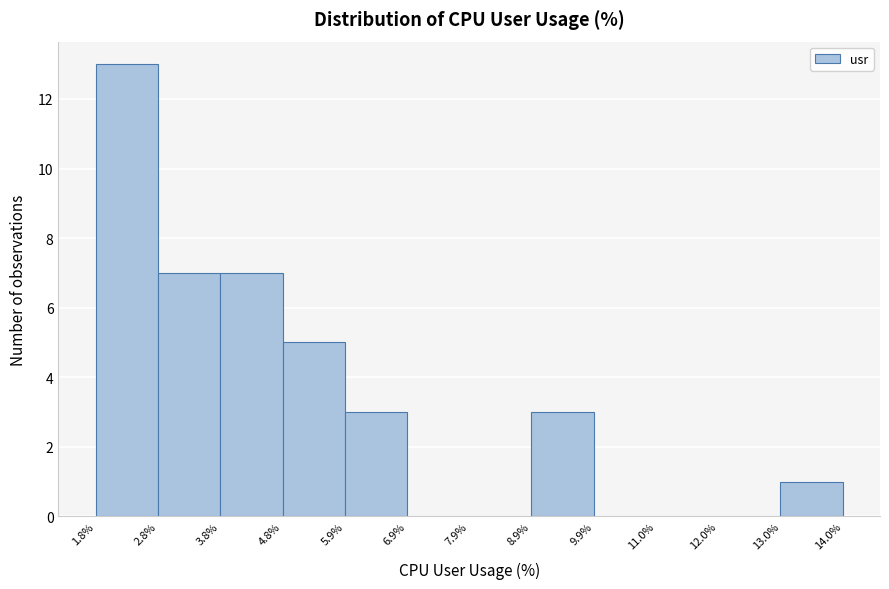

What is the height of the bar covering 5.9% to 6.9% on the x-axis? The values are not printed on the chart, so give them approximately, as read against the axis.

3